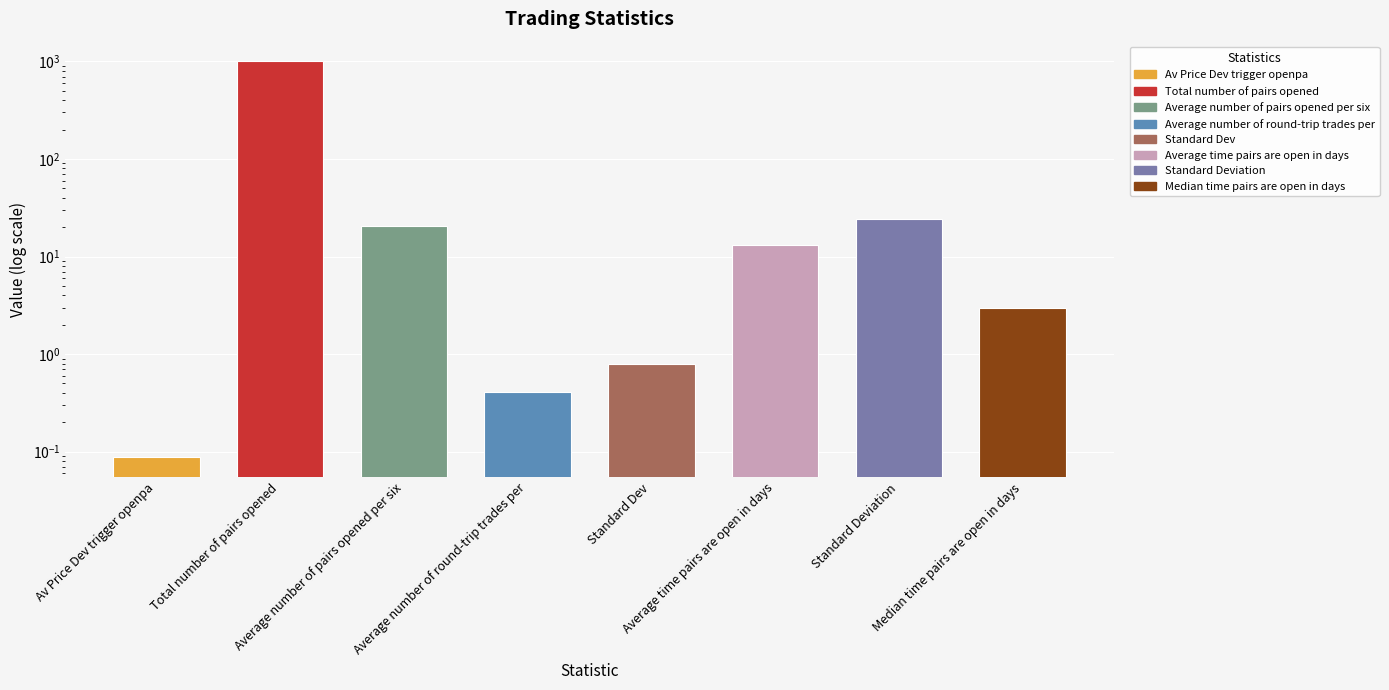

The chart shows a value of 3.0 at Median time pairs are open in days. True or false?

True